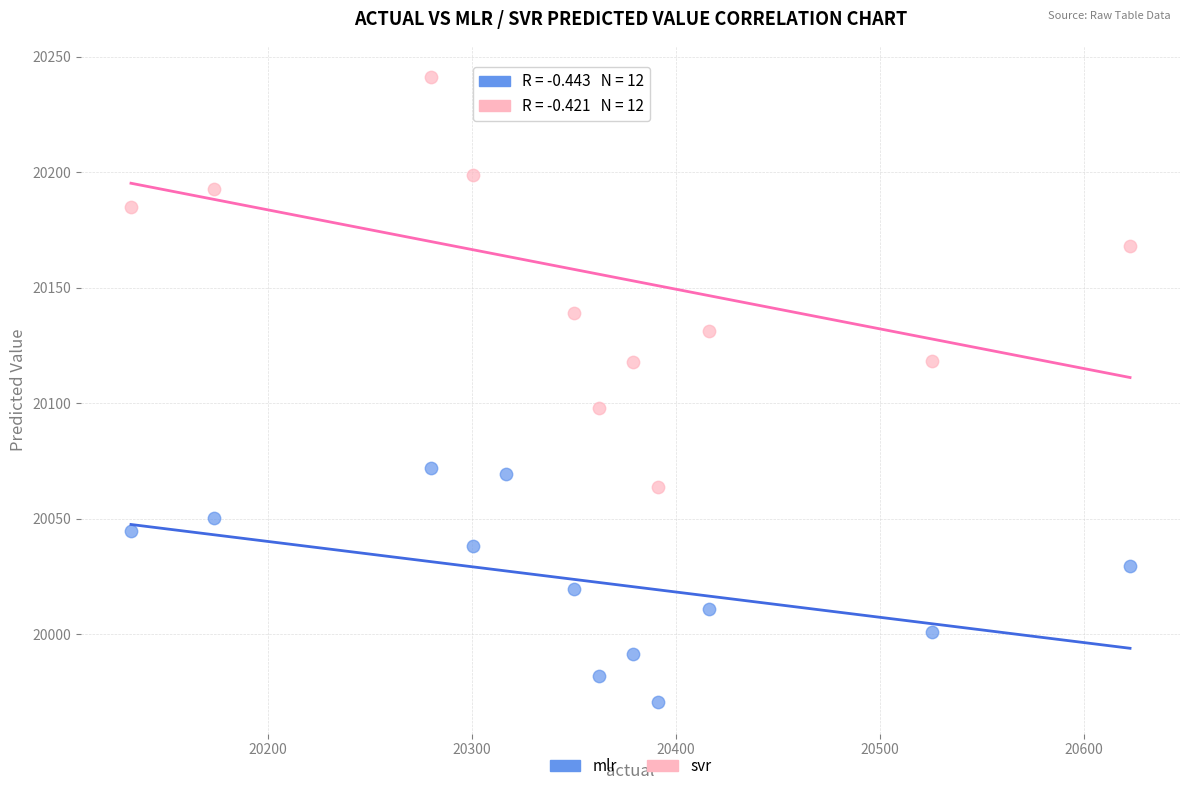

Which series reaches the minimum Y coordinate?

mlr